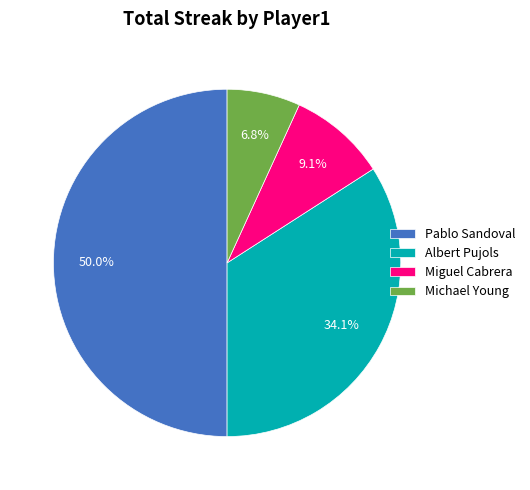

Count the number of slices in the pie.

4